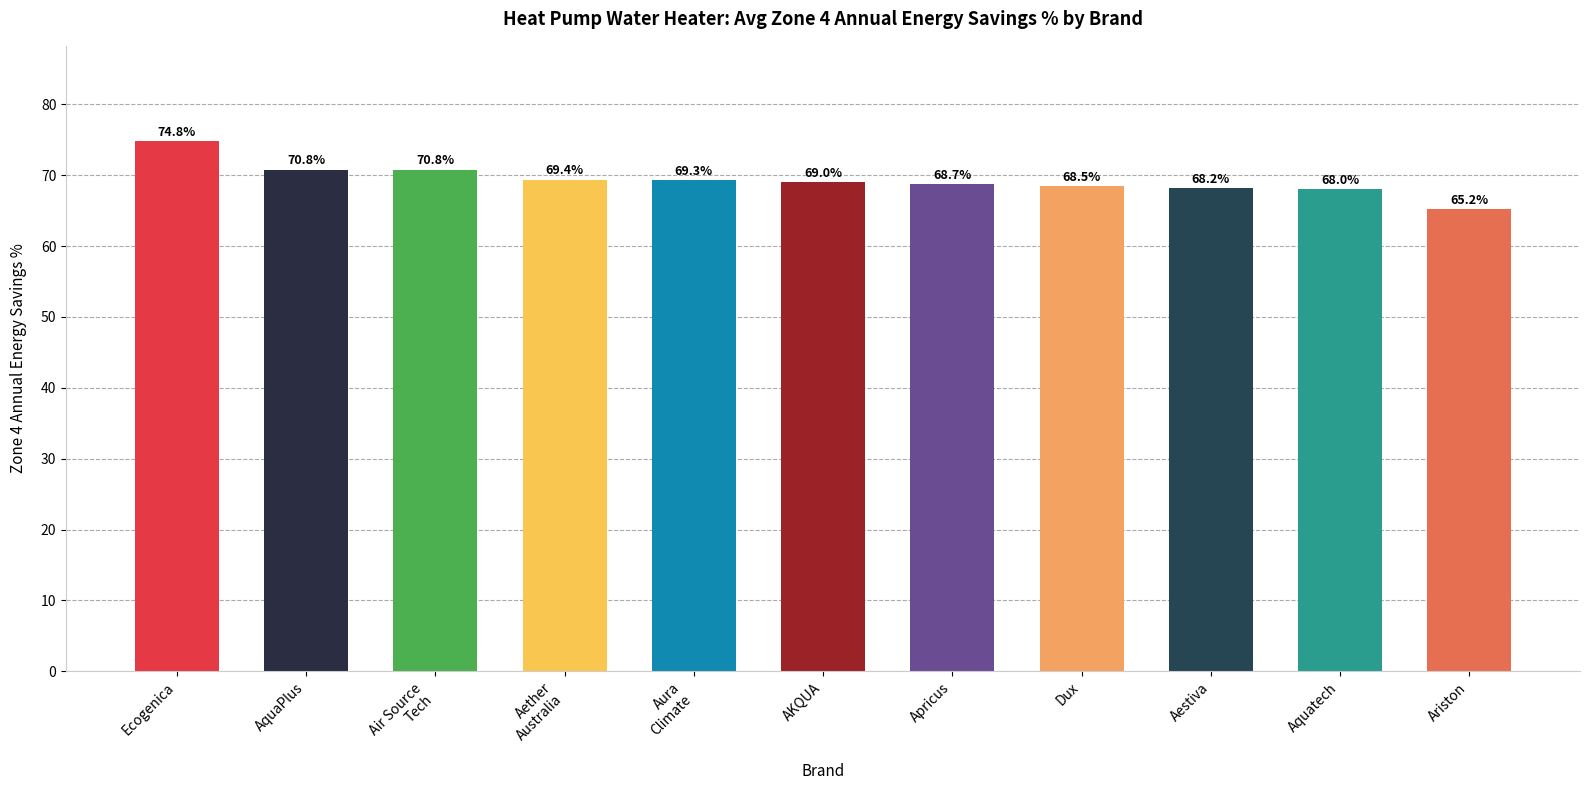

How many values are below 69?

5